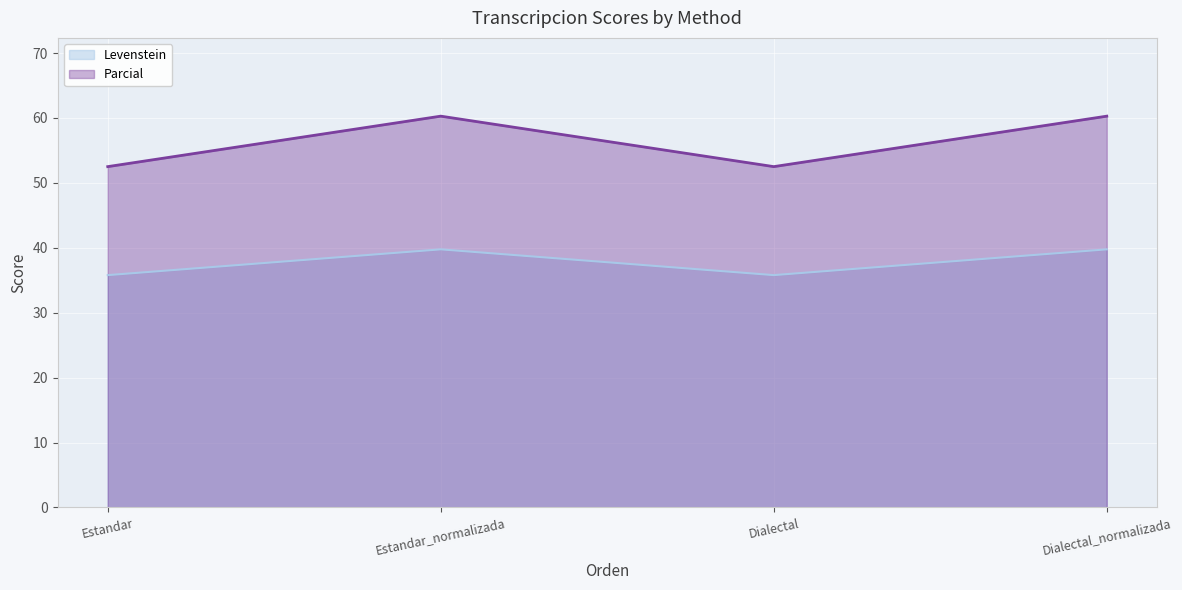

At Estandar_normalizada, list the series in order from largest to smallest.

Parcial, Levenstein